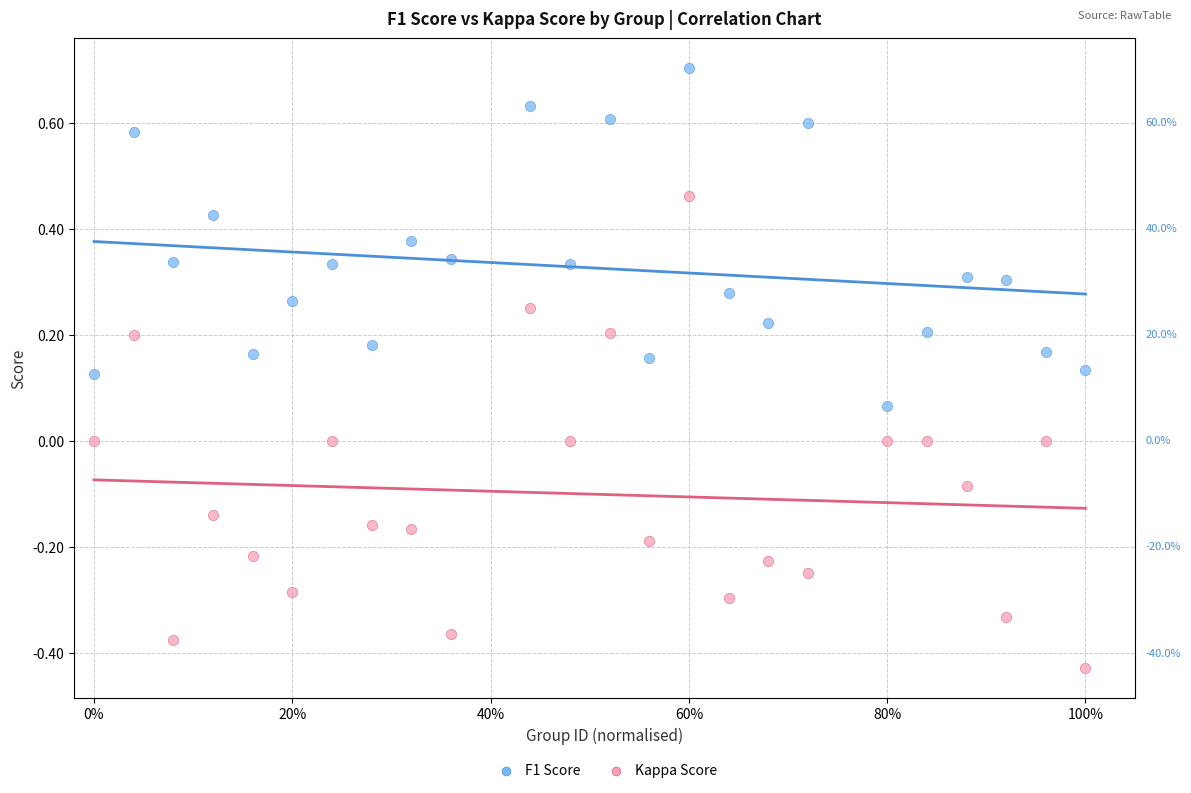

Which series contains the highest Y value?

F1 Score